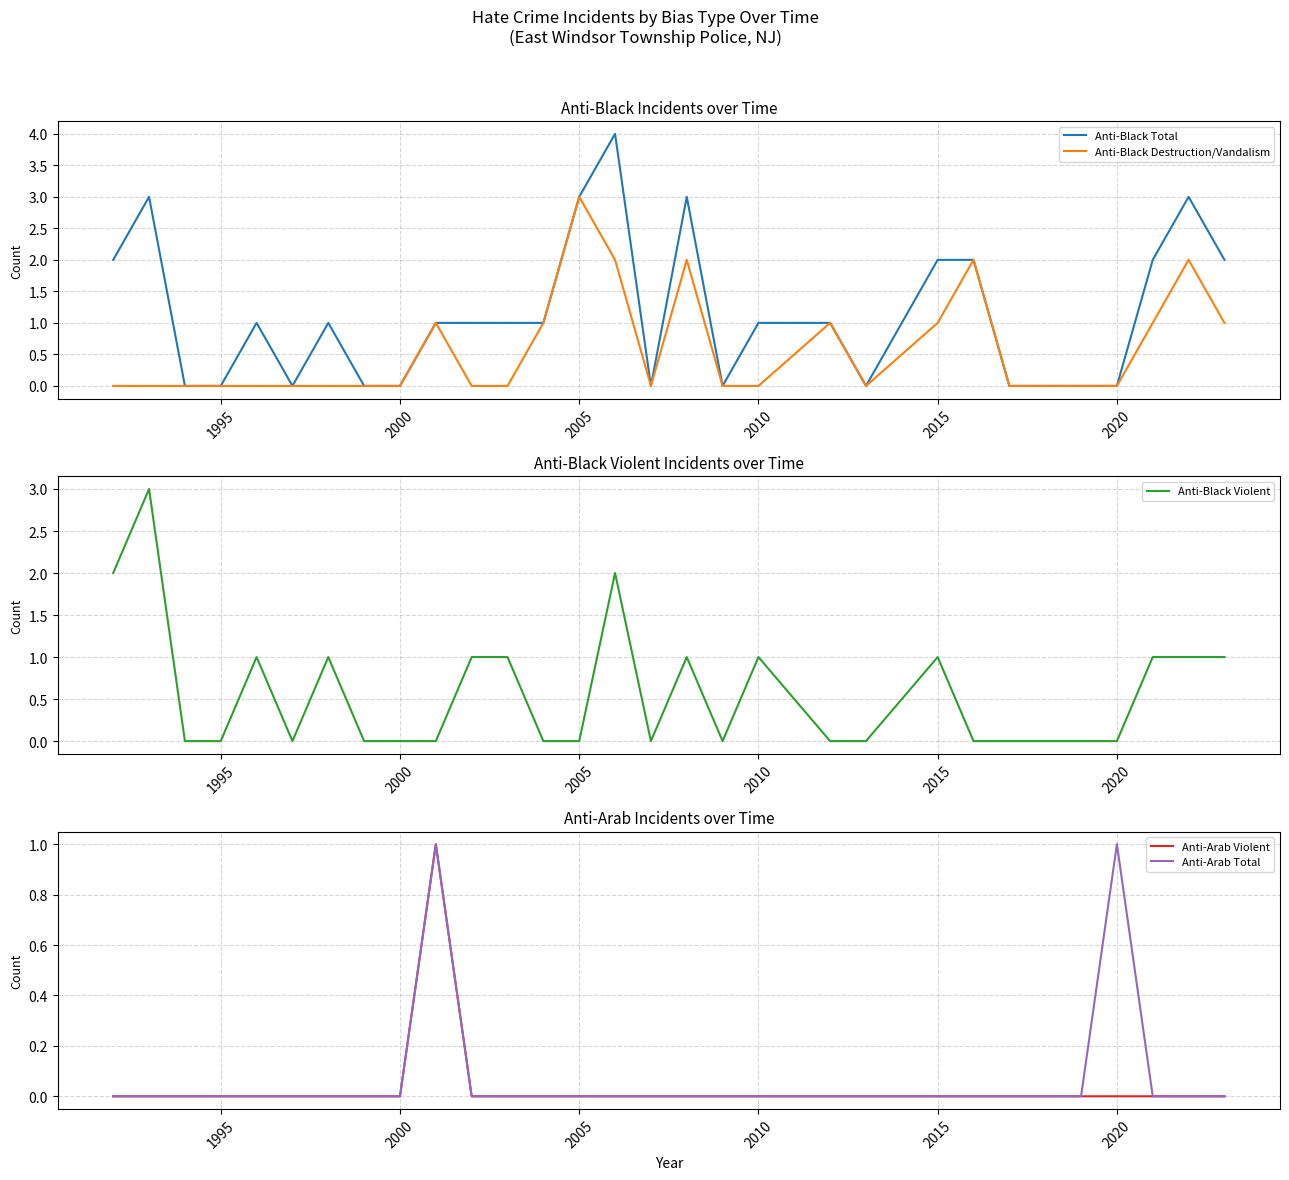

After their last crossing, which series has the higher values: Anti-Arab Total or Anti-Black Destruction/Vandalism?

Anti-Black Destruction/Vandalism